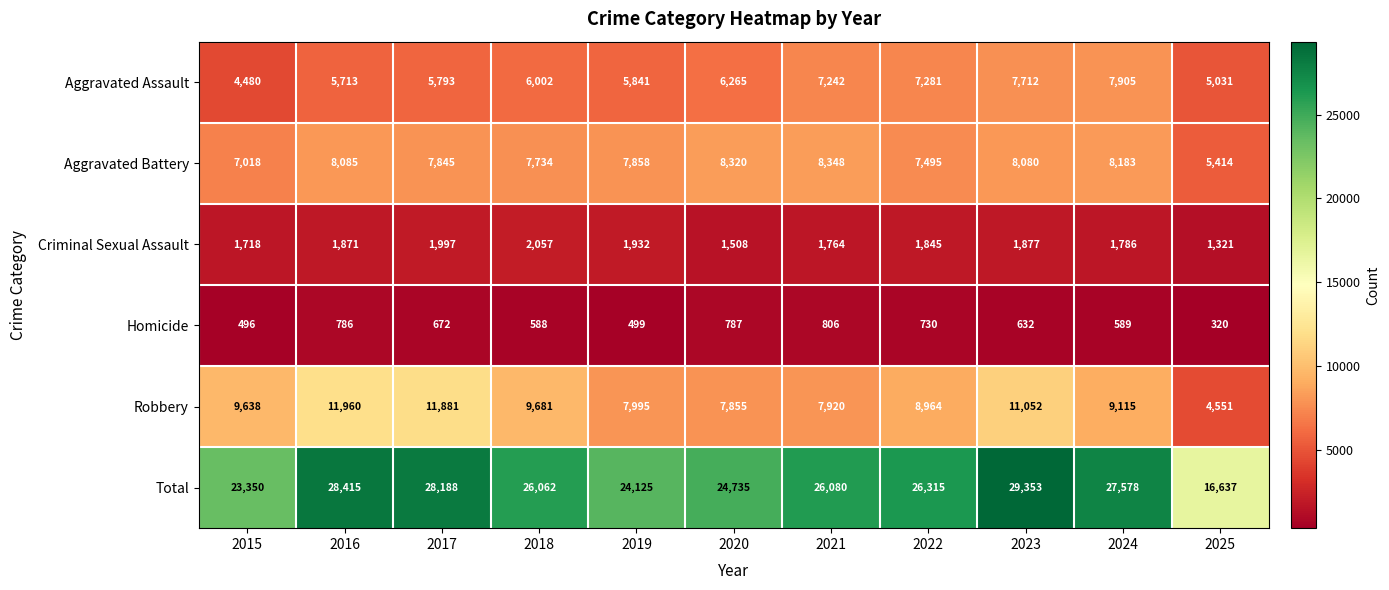

Is it true that Total equals 7834 at 2015?

False